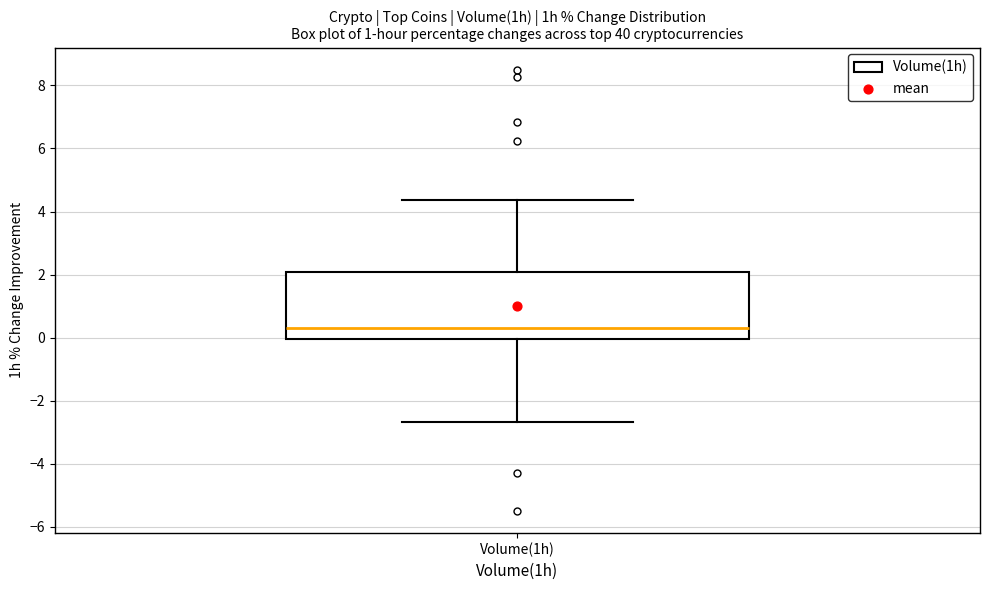

Transcribe this box plot: give where the median line is, the range the box spans, and where the two whiskers end, as read against the y-axis. The values are not printed on the chart, so give them approximately, as read against the axis.

median 0.4, box 0.0 to 2.0, whiskers -2.6 to 4.4